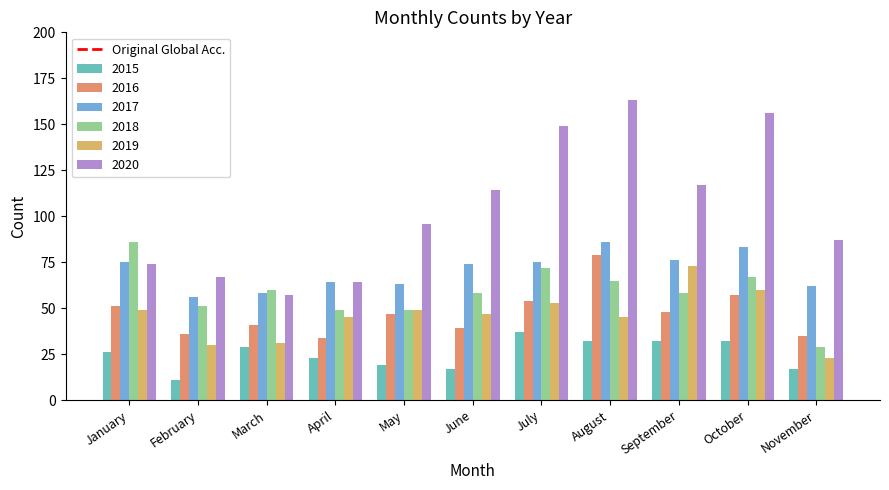

What value does the 2020 series have at August, to the nearest 10?

160